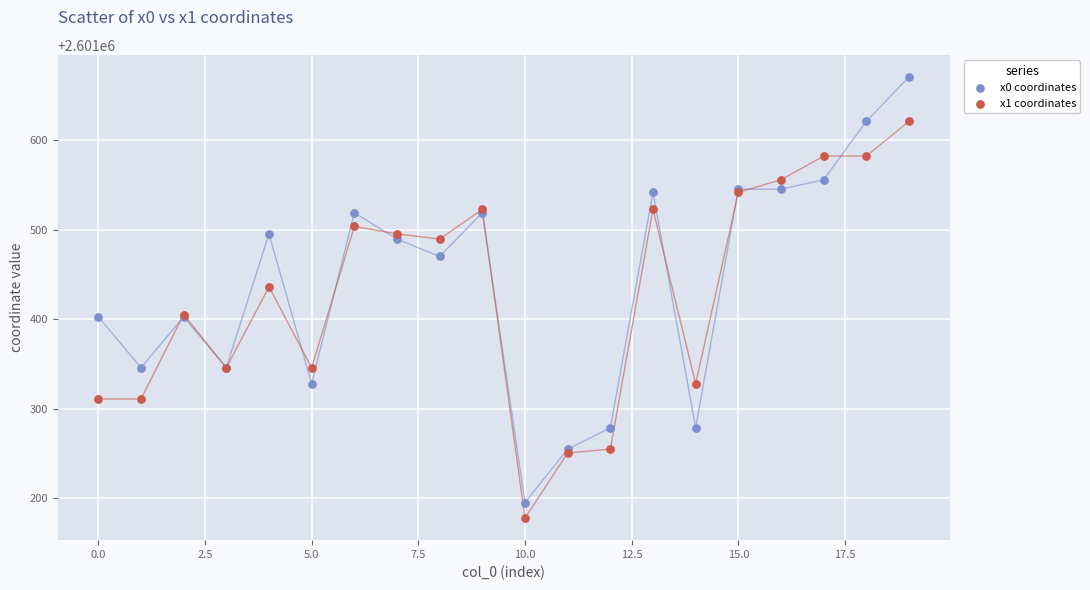

Which series reaches the maximum Y coordinate?

x0 coordinates